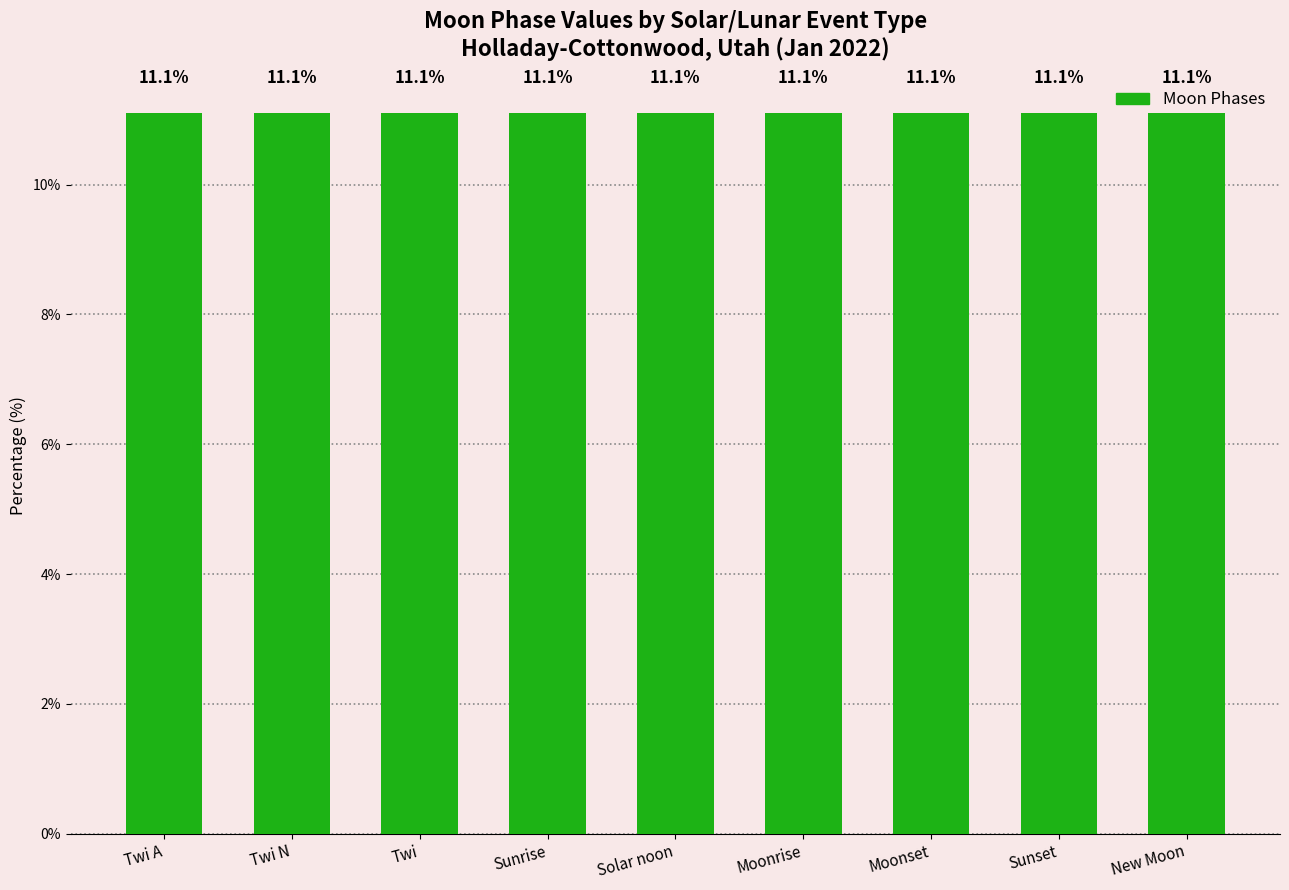

At which label is the value closest to 1?

Twi A